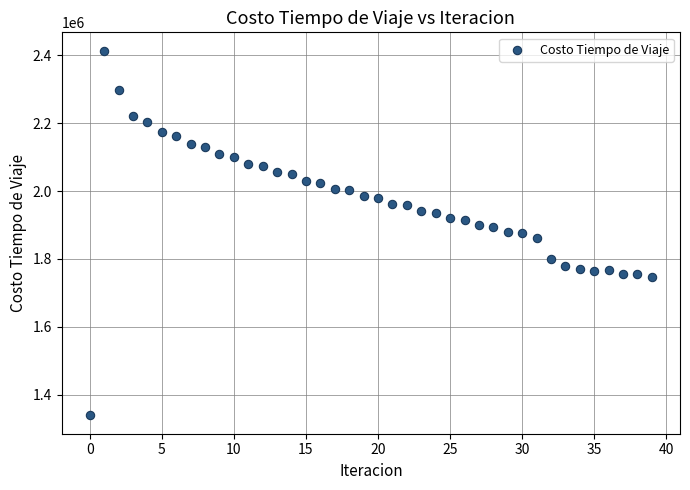

What is the range of Y values (max minus min)?

1075695.1